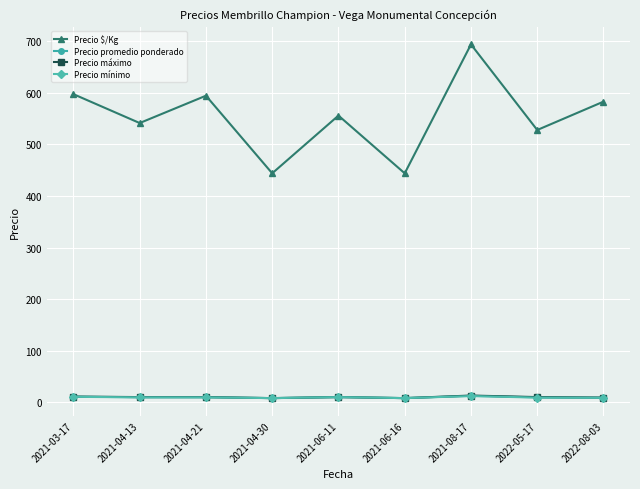

True or false: Precio mínimo and Precio $/Kg cross at least once.

False